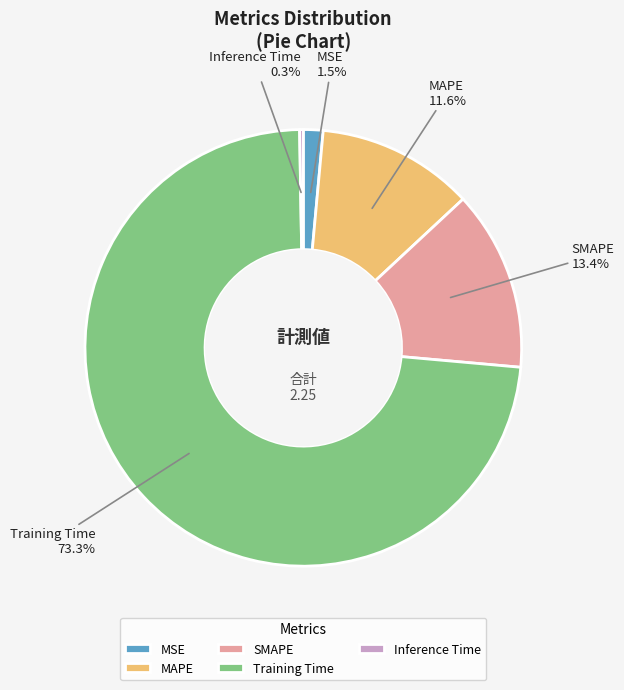

Which slice is the largest?

Training Time